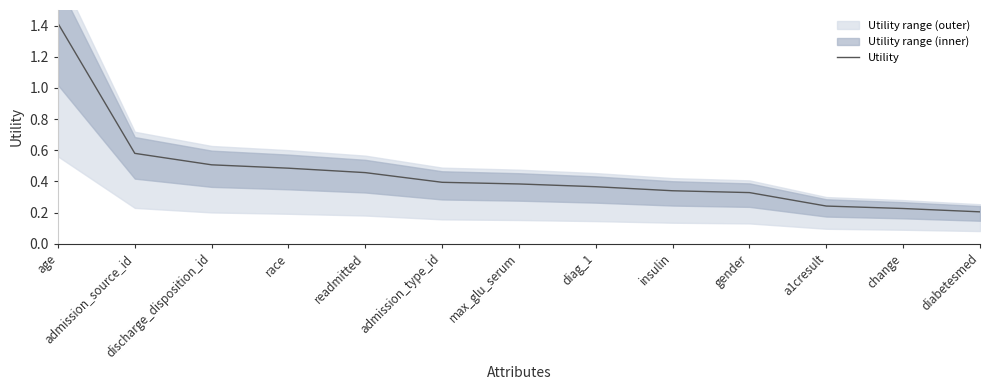

Is this an area chart (filled region under the line)?

No